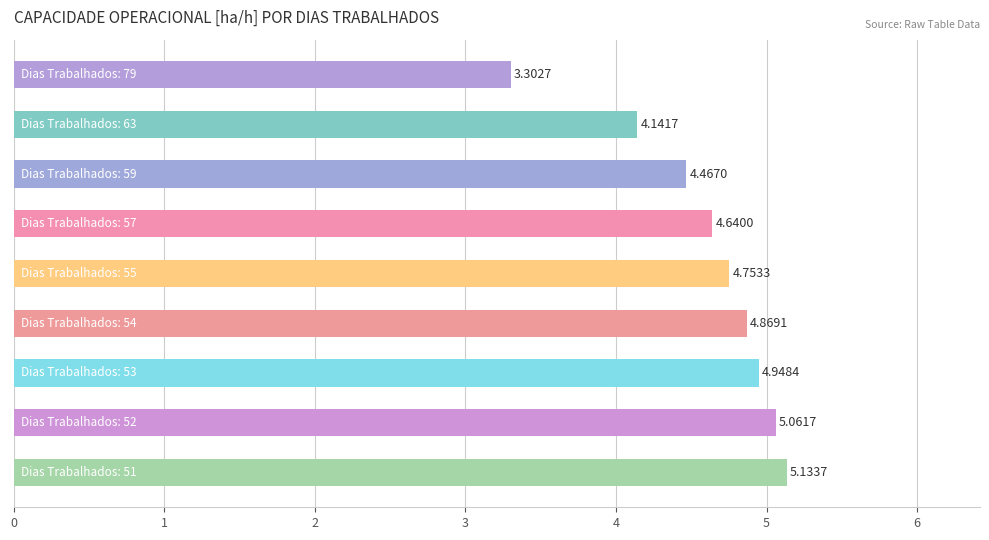

What is the difference between the second highest and second lowest values?

0.9